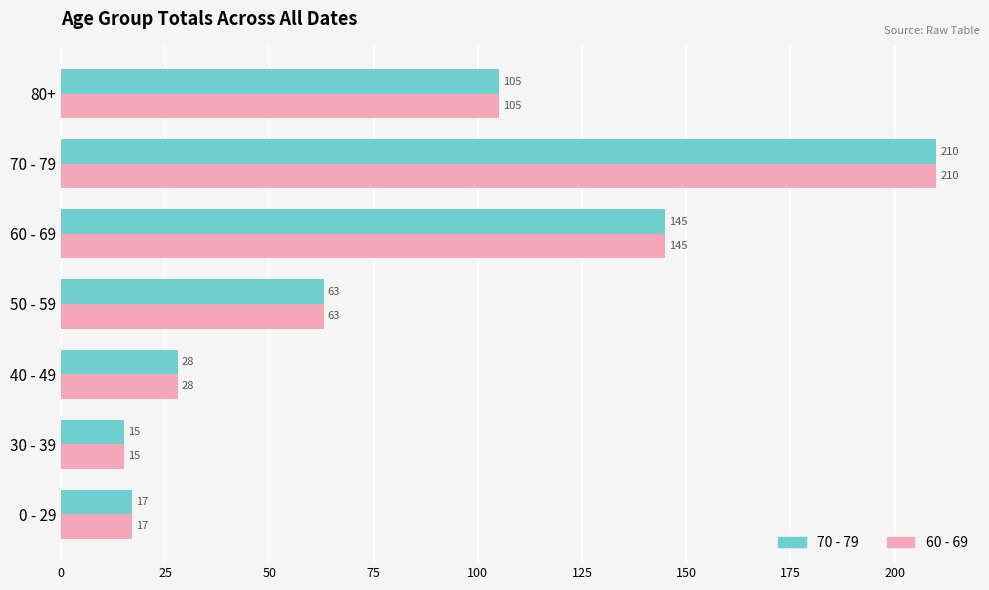

Is it true that 60 - 69 equals 15 at 30 - 39?

True